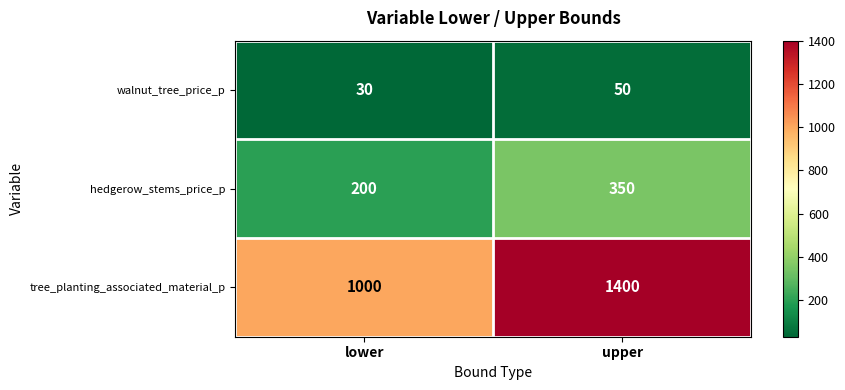

Rank the series by their maximum value, from lowest to highest.

walnut_tree_price_p, hedgerow_stems_price_p, tree_planting_associated_material_p